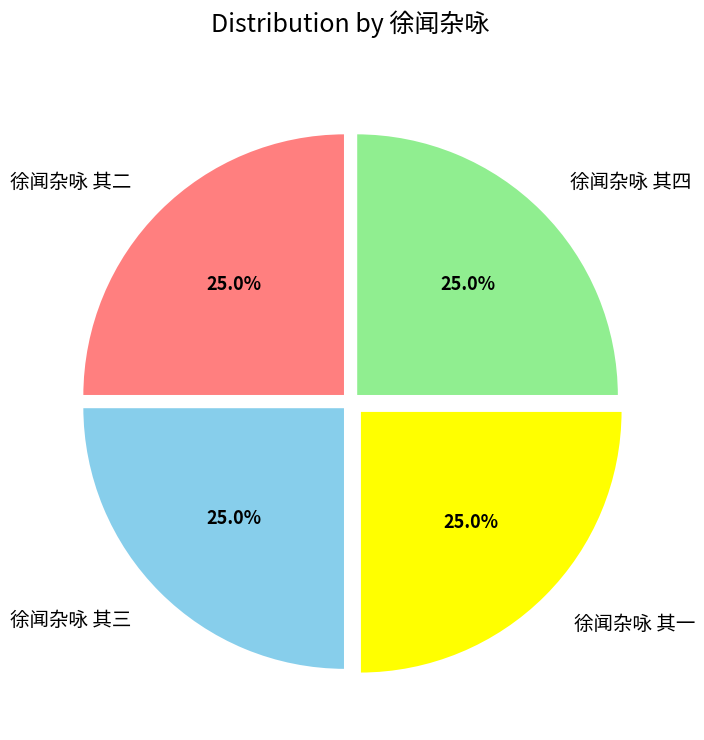

True or false: 徐闻杂咏 其三 accounts for 33% of the total.

False